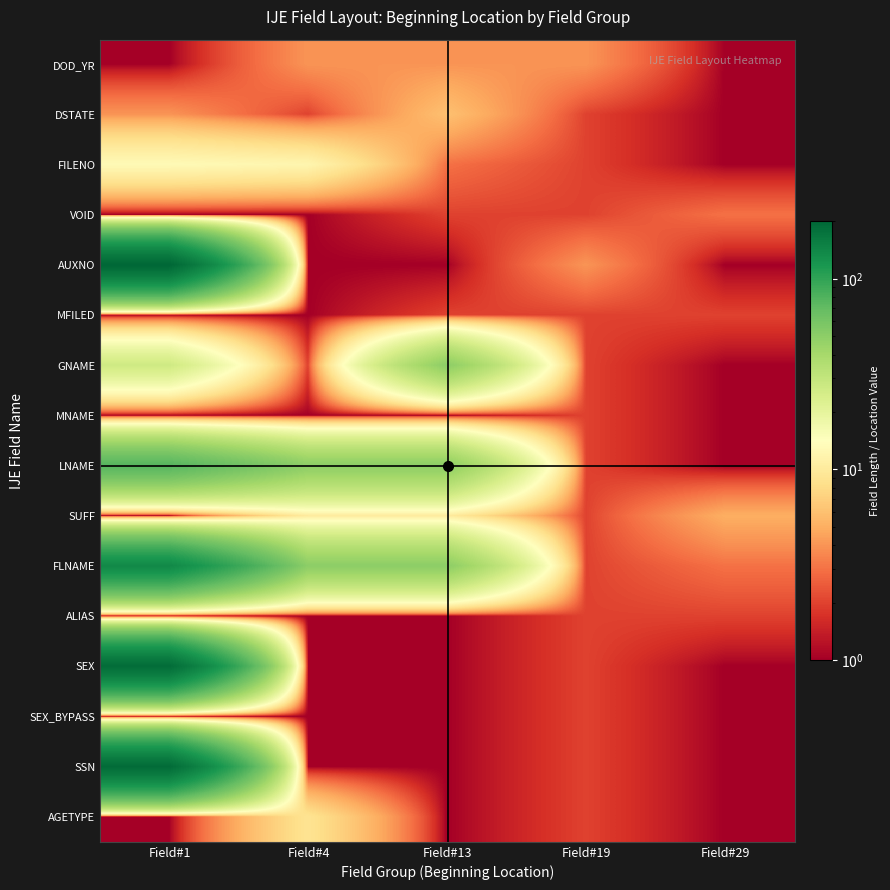

What is the total value across all series at Field#13?

184